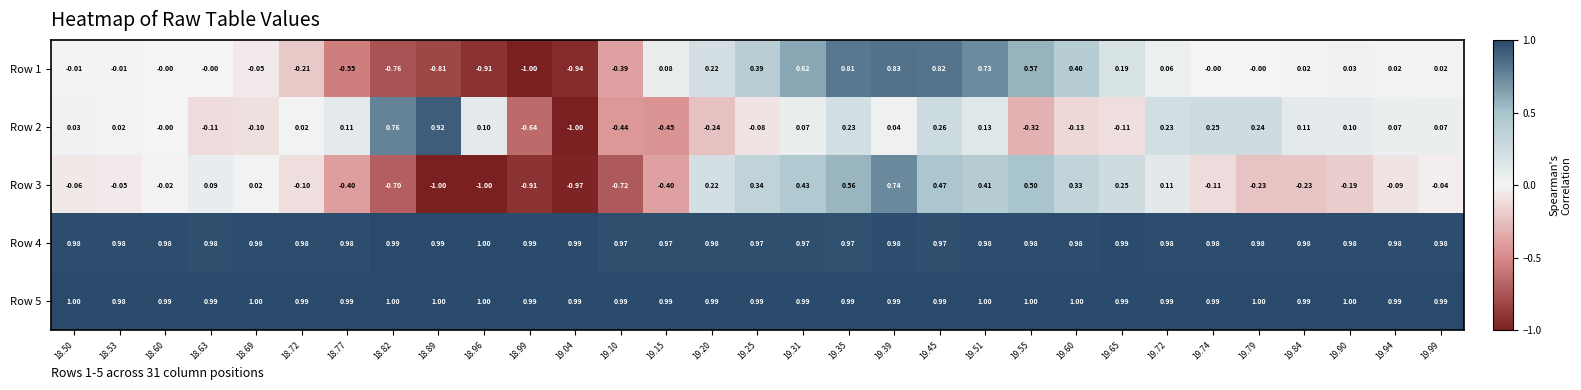

Is the value of Row 2 at 18.60 greater than the value of Row 5 at 19.72?

No